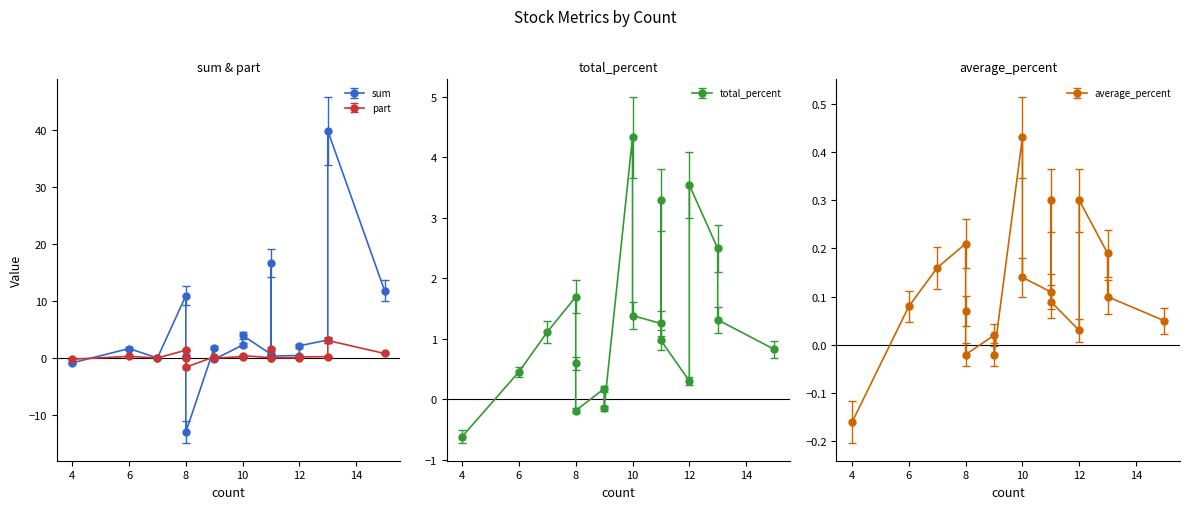

How many values in the part series exceed 0?

15